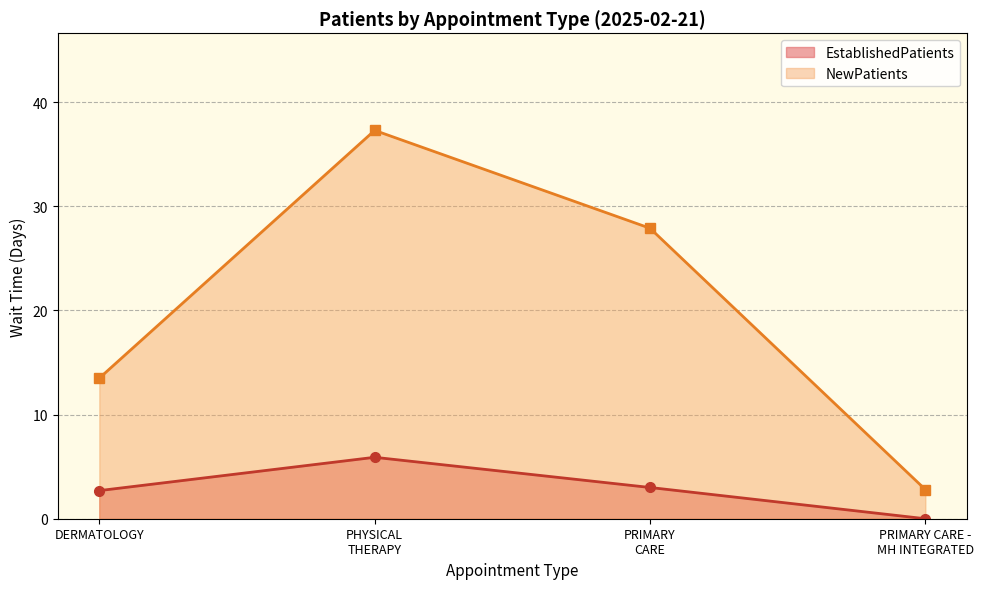

What is the value of the NewPatients point at the 3rd from the left?

27.9